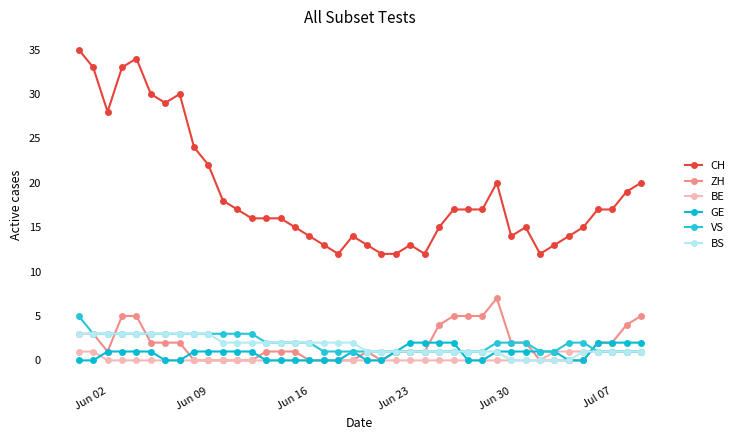

In GE, how many points are higher than both neighbors (excluding endpoints)?

1